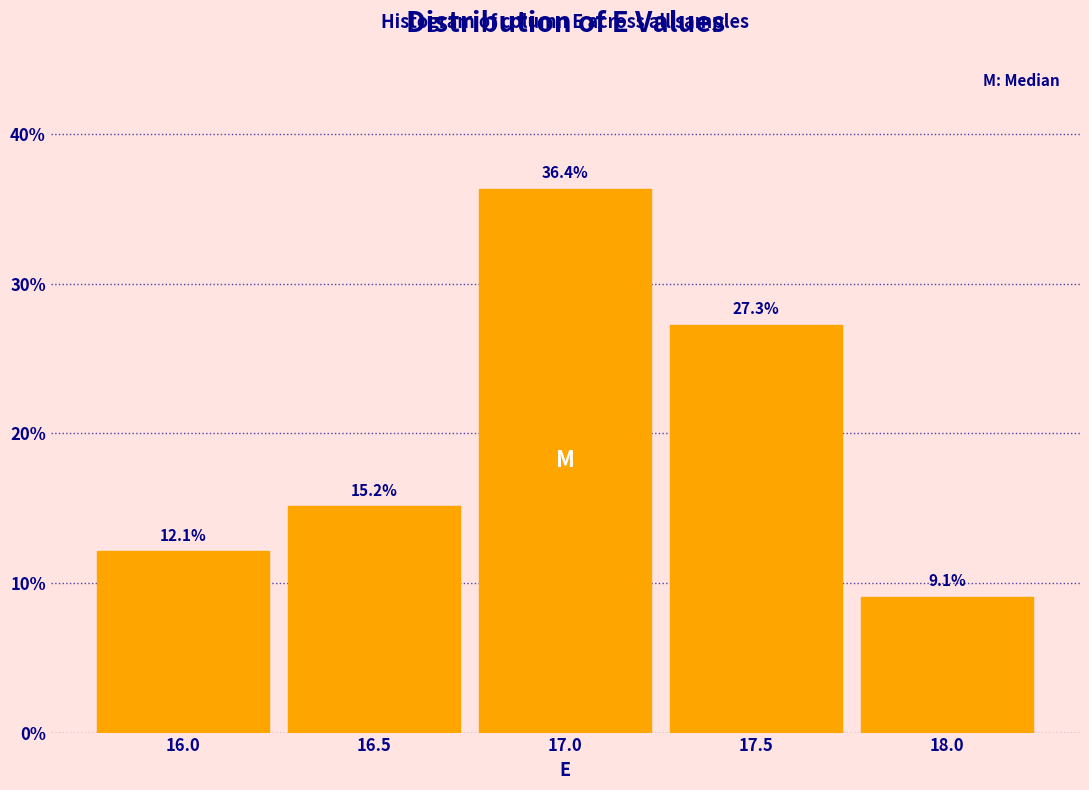

Reading right to left, what are all the values shown in this chart?

9.1	27.3	36.4	15.2	12.1